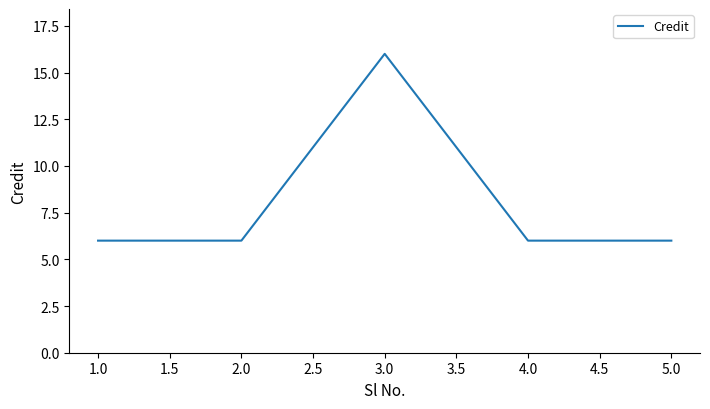

Reading right to left, what are all the values shown in this chart?

5.0=6	4.0=6	3.0=16	2.0=6	1.0=6